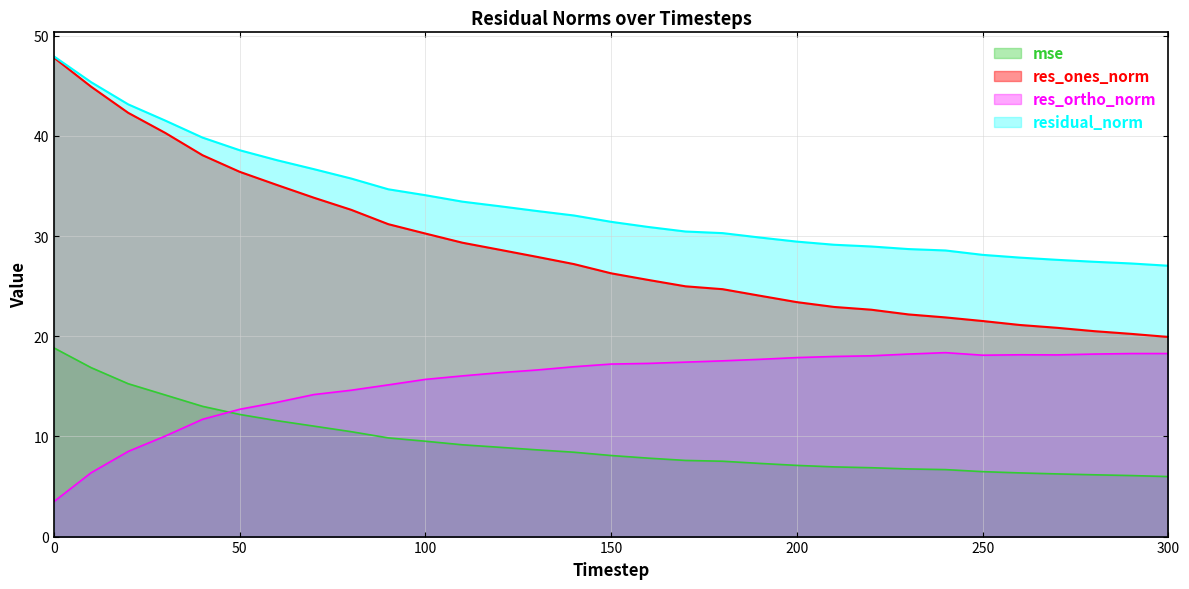

True or false: res_ortho_norm and mse intersect in this chart.

True